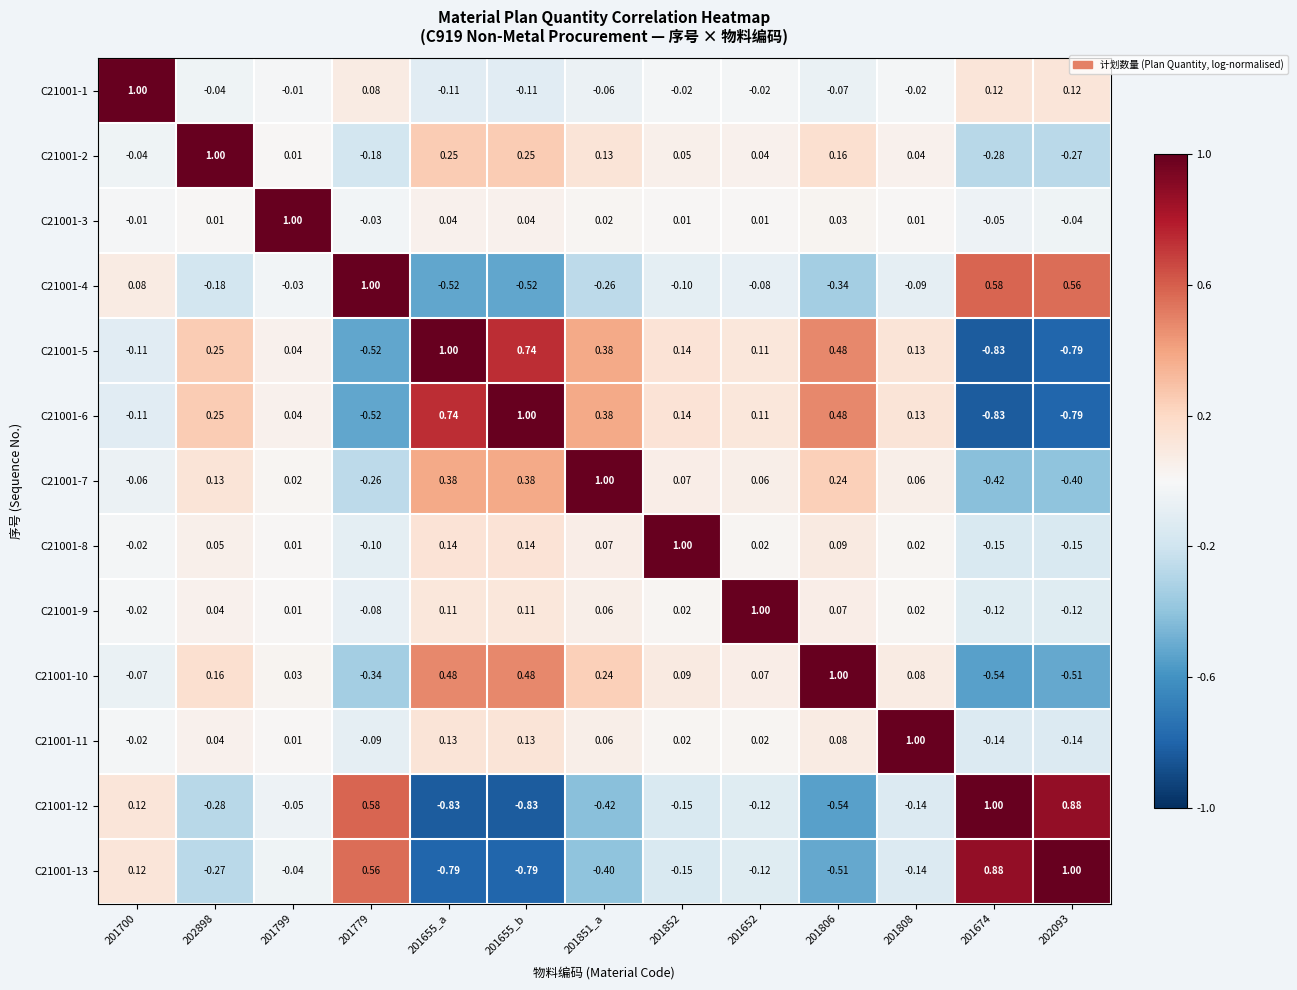

At 201808, list the series in order from smallest to largest.

C21001-12, C21001-13, C21001-4, C21001-1, C21001-3, C21001-8, C21001-9, C21001-2, C21001-7, C21001-10, C21001-5, C21001-6, C21001-11